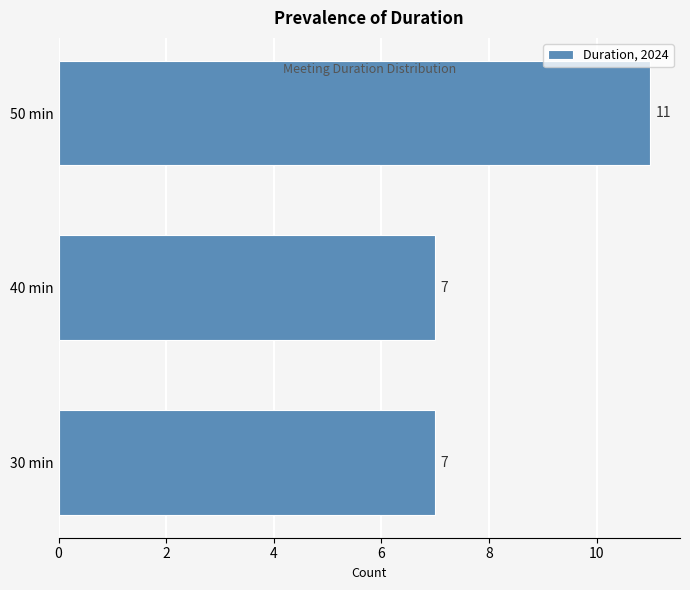

Reading bottom to top, what are all the values shown in this chart?

7	7	11